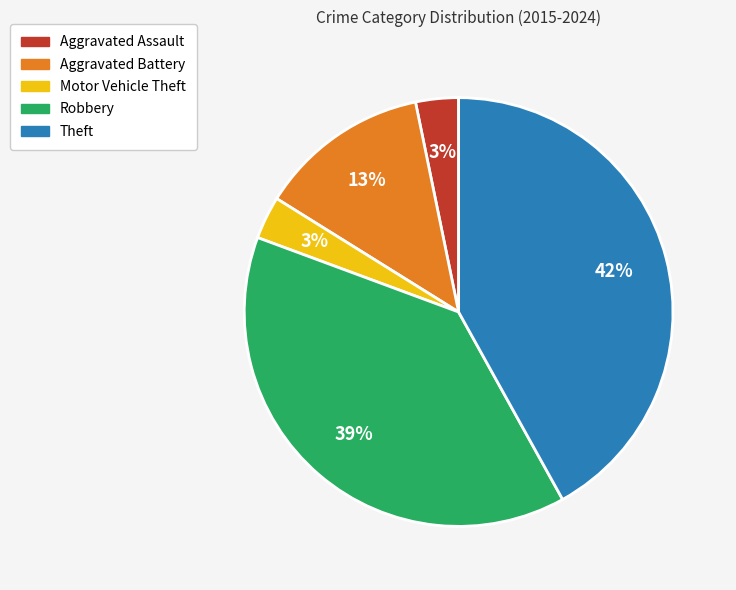

Is it true that Aggravated Battery is 13% of the pie?

True